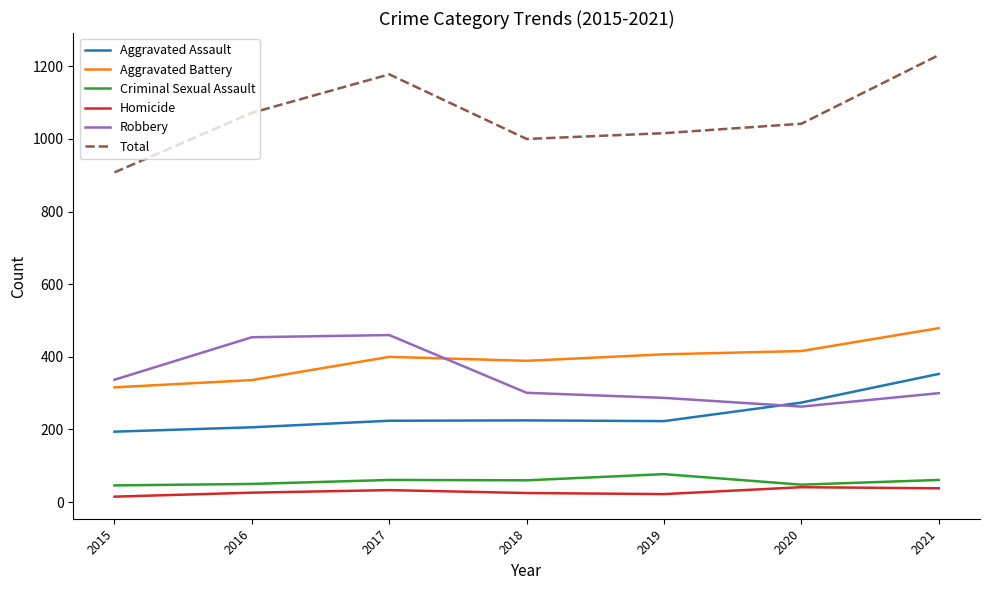

What is the minimum value for Total?

908